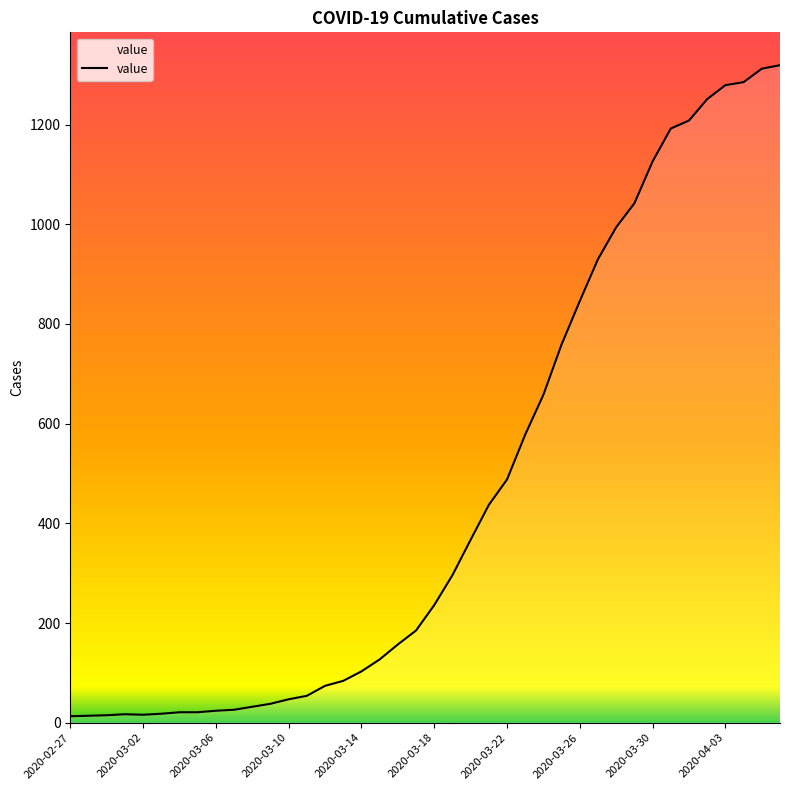

What is the greatest value displayed?

1319